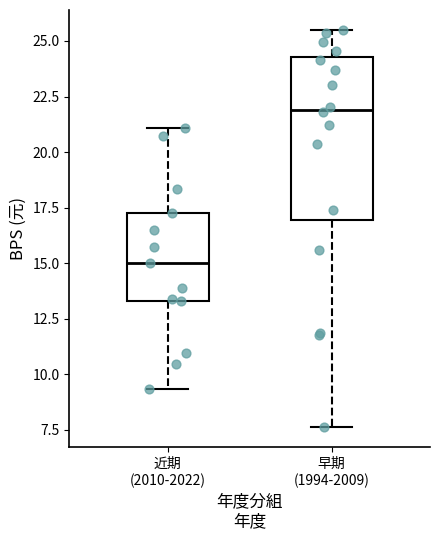

Reading left to right, read every box against the y-axis: the position of its median line, the range the box covers, and the ends of its whiskers. The values are not printed on the chart, so give them approximately, as read against the axis.

近期 (2010-2022): median 15.0, box 13.5 to 17.5, whiskers 9.5 to 21.0
早期 (1994-2009): median 22.0, box 17.0 to 24.5, whiskers 7.5 to 25.5